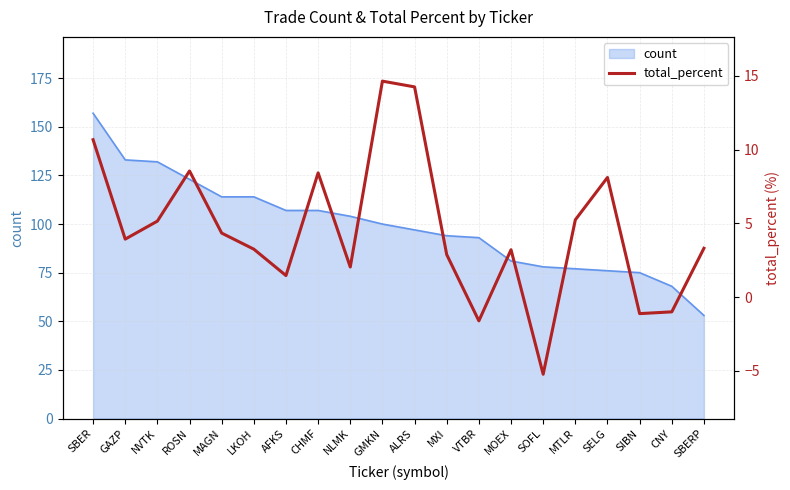

How many values are below 3?

7